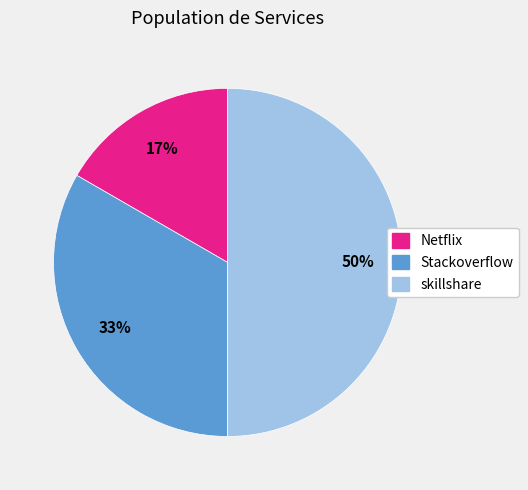

To the nearest percent, what is the difference between the largest and smallest slice percentages?

33%